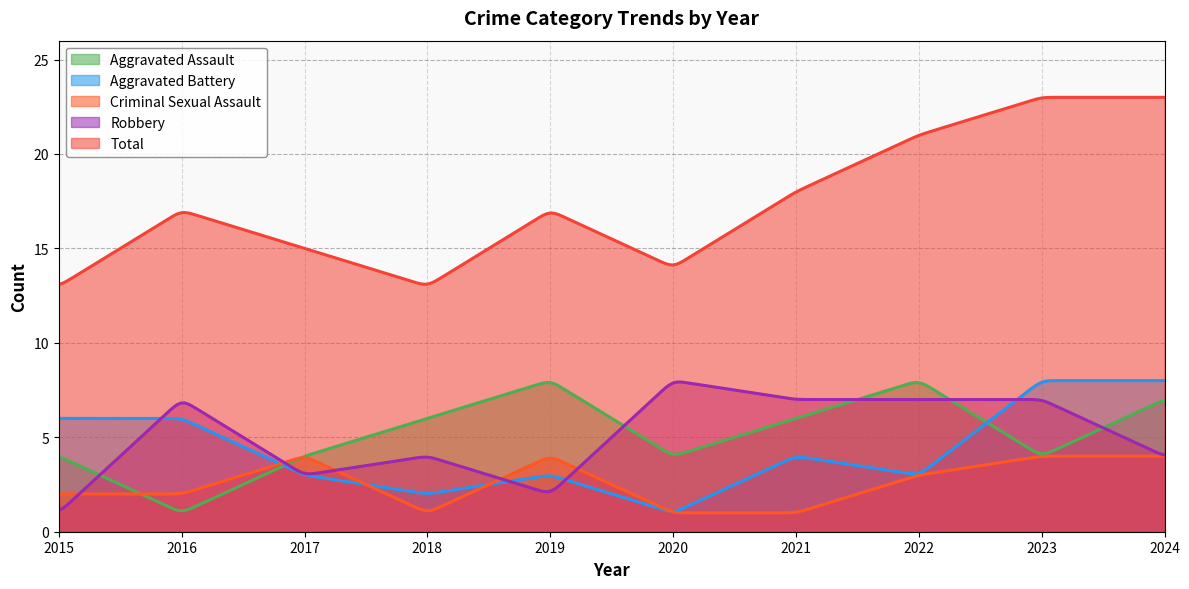

What is the difference between the second highest and second lowest values in the Aggravated Assault series?

6.8